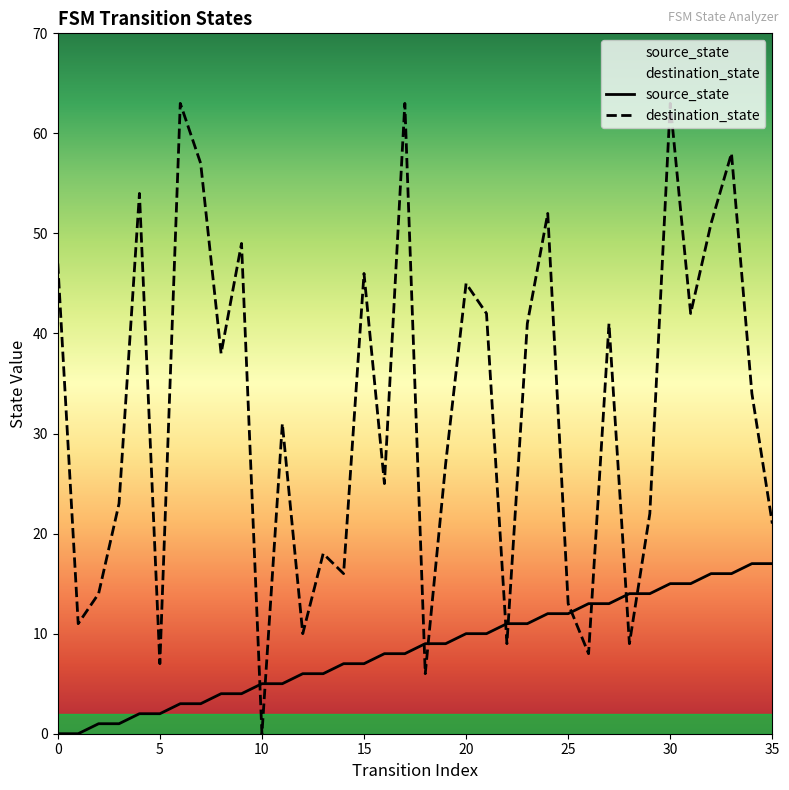

Rank the categories by source_state value from lowest to highest.

0, 1, 2, 3, 4, 5, 6, 7, 8, 9, 10, 11, 12, 13, 14, 15, 16, 17, 18, 19, 20, 21, 22, 23, 24, 25, 26, 27, 28, 29, 30, 31, 32, 33, 34, 35